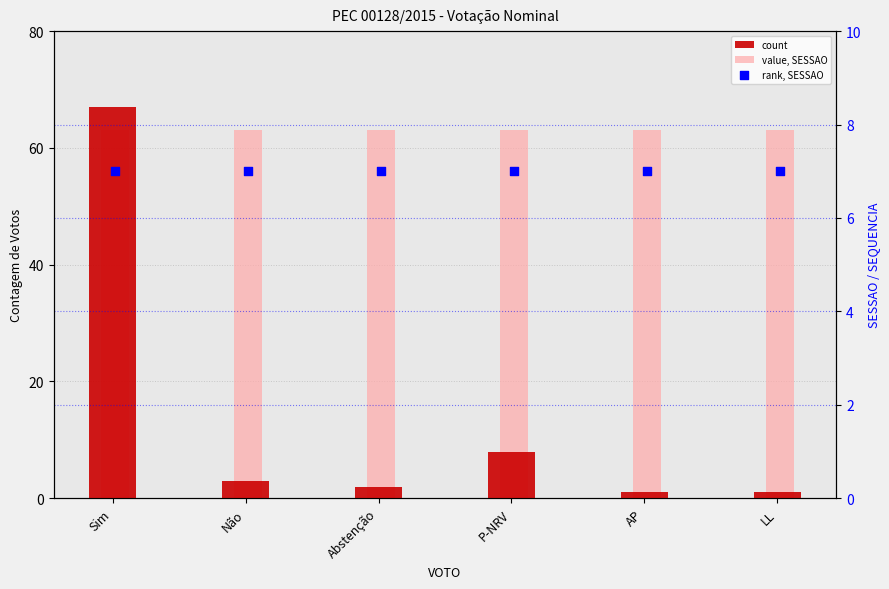

Which series reaches the minimum Y coordinate?

count